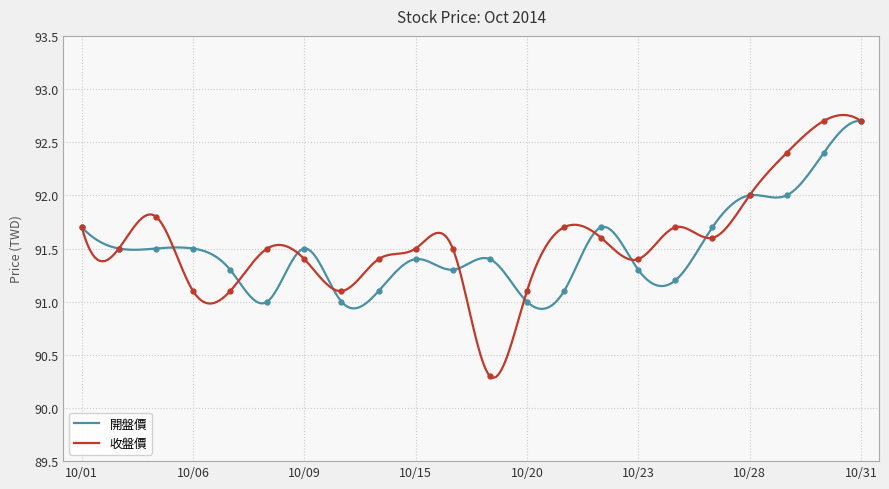

What is the value of the 開盤價 point at the 2nd from the left?

91.5